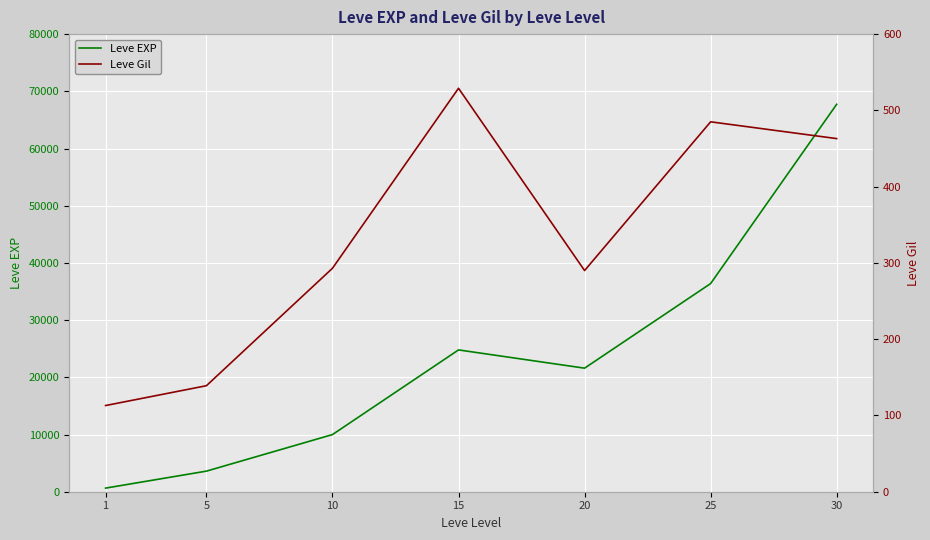

How many data points does each series have?

7